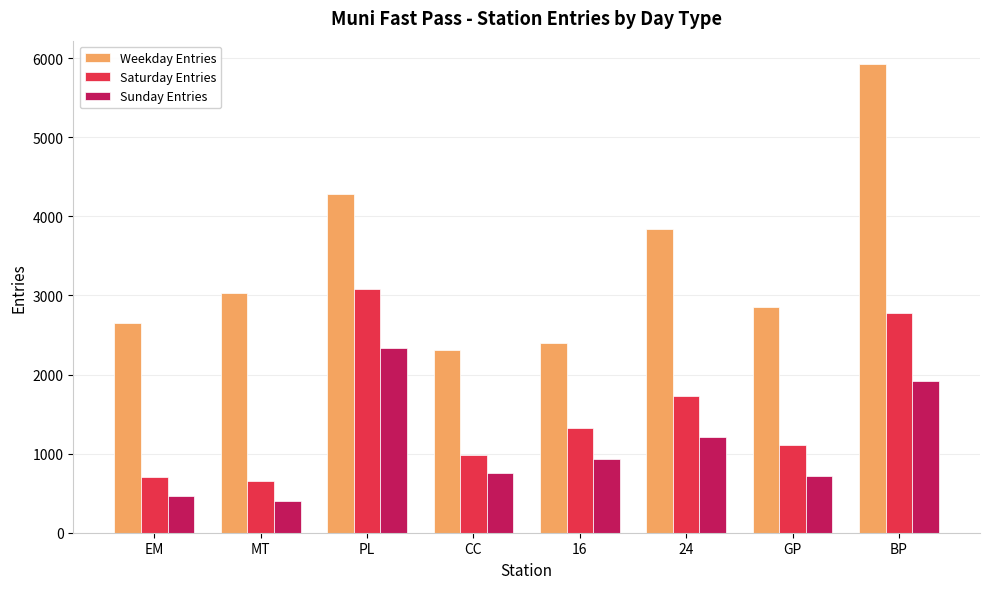

Is it true that Sunday Entries equals 470.5 at EM?

True